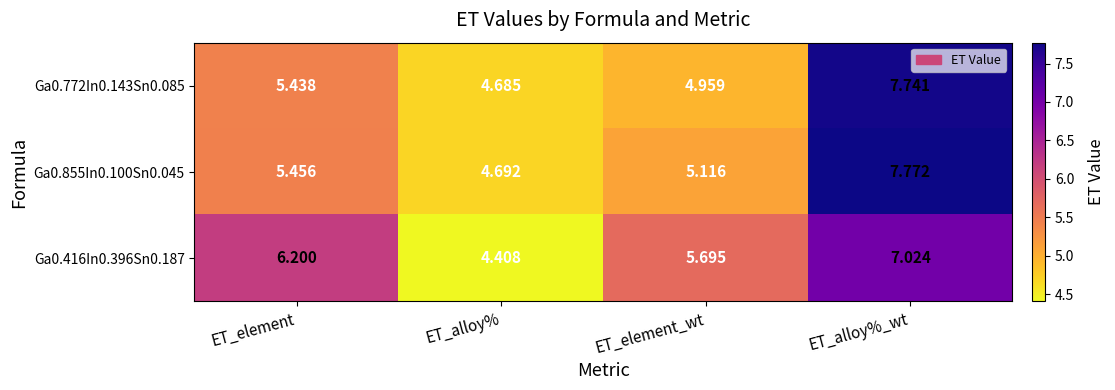

Where does the Ga0.855In0.100Sn0.045 series first go above 5?

ET_element